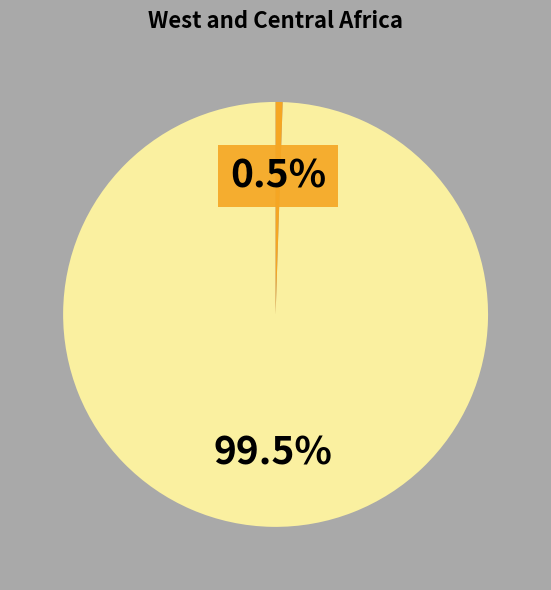

Does any single category account for the majority?

Yes